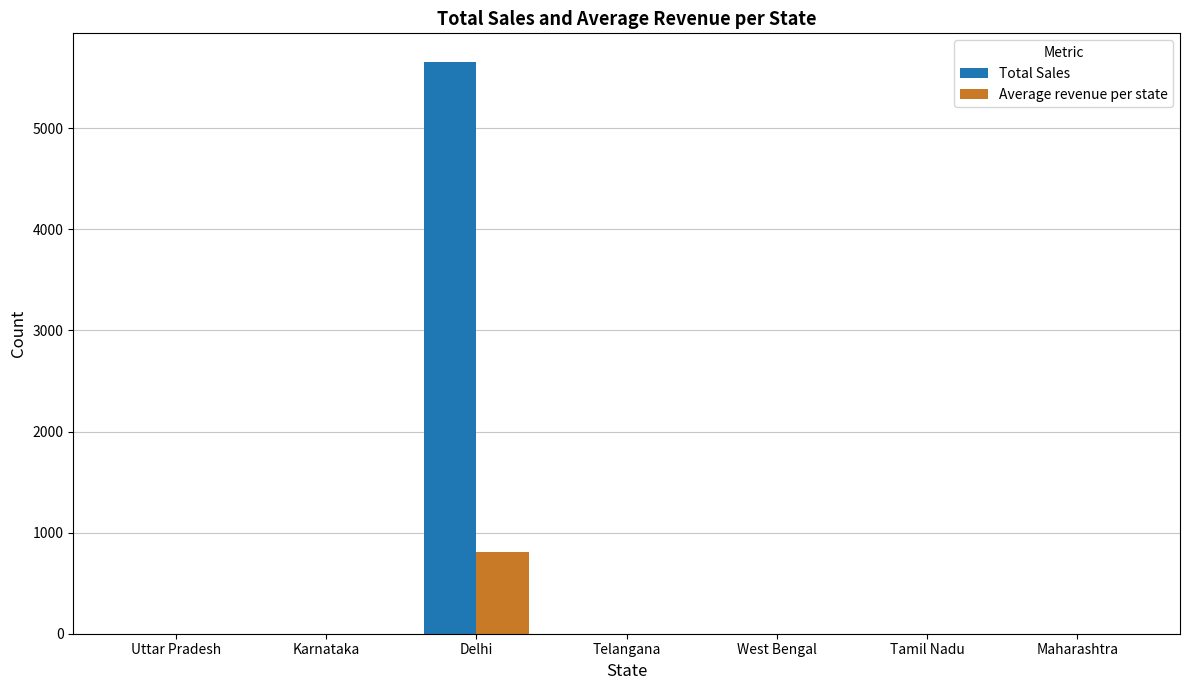

Reading left to right, transcribe all the data shown in this chart.

Total Sales: Uttar Pradesh=0.0	Karnataka=0.0	Delhi=5657.0	Telangana=0.0	West Bengal=0.0	Tamil Nadu=0.0	Maharashtra=0.0
Average revenue per state: Uttar Pradesh=0.0	Karnataka=0.0	Delhi=808.1	Telangana=0.0	West Bengal=0.0	Tamil Nadu=0.0	Maharashtra=0.0